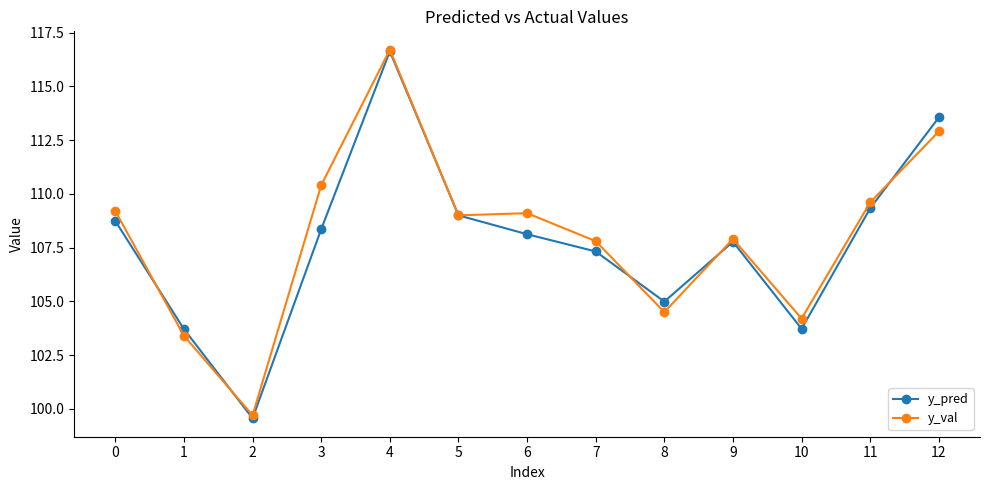

Which series changed the most between 3 and 4?

y_pred